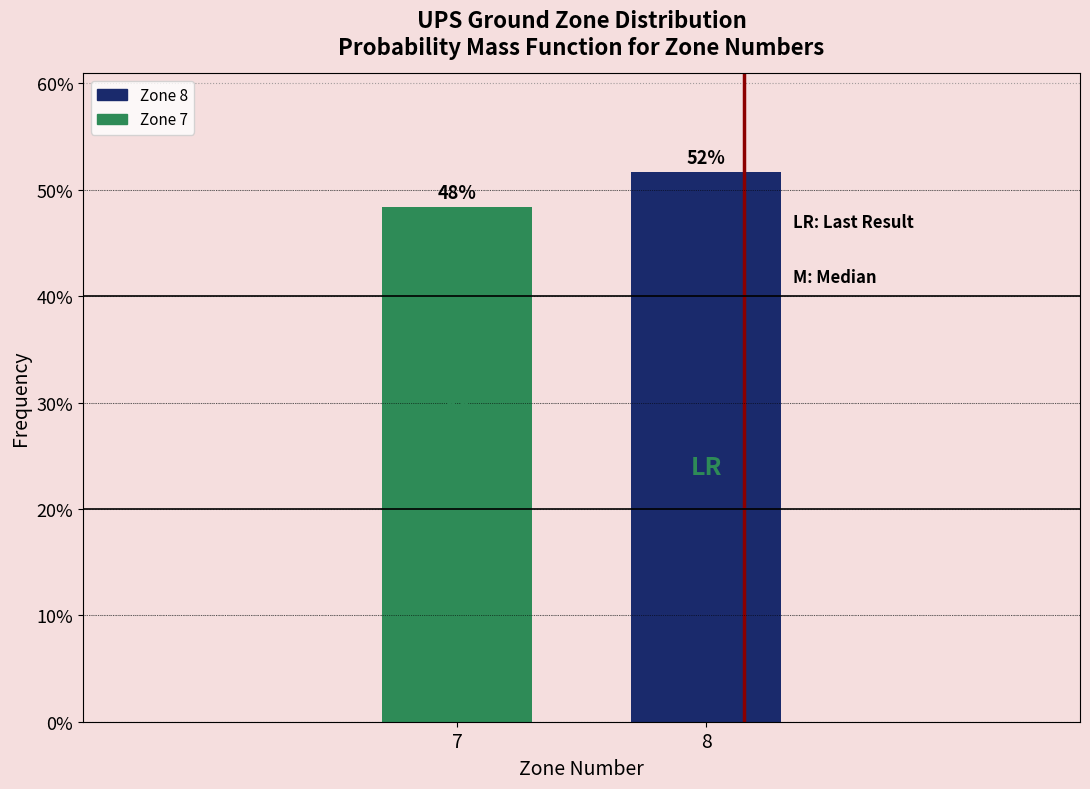

Are the bars horizontal?

No